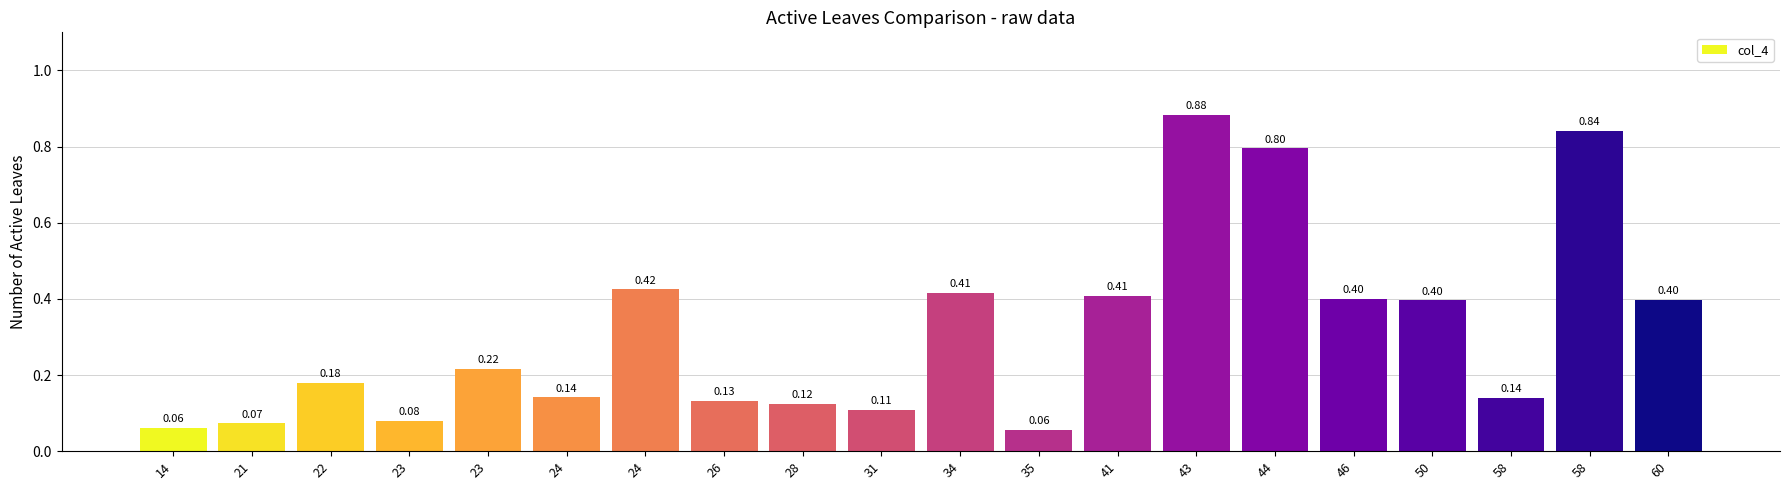

What is the average value?

0.3